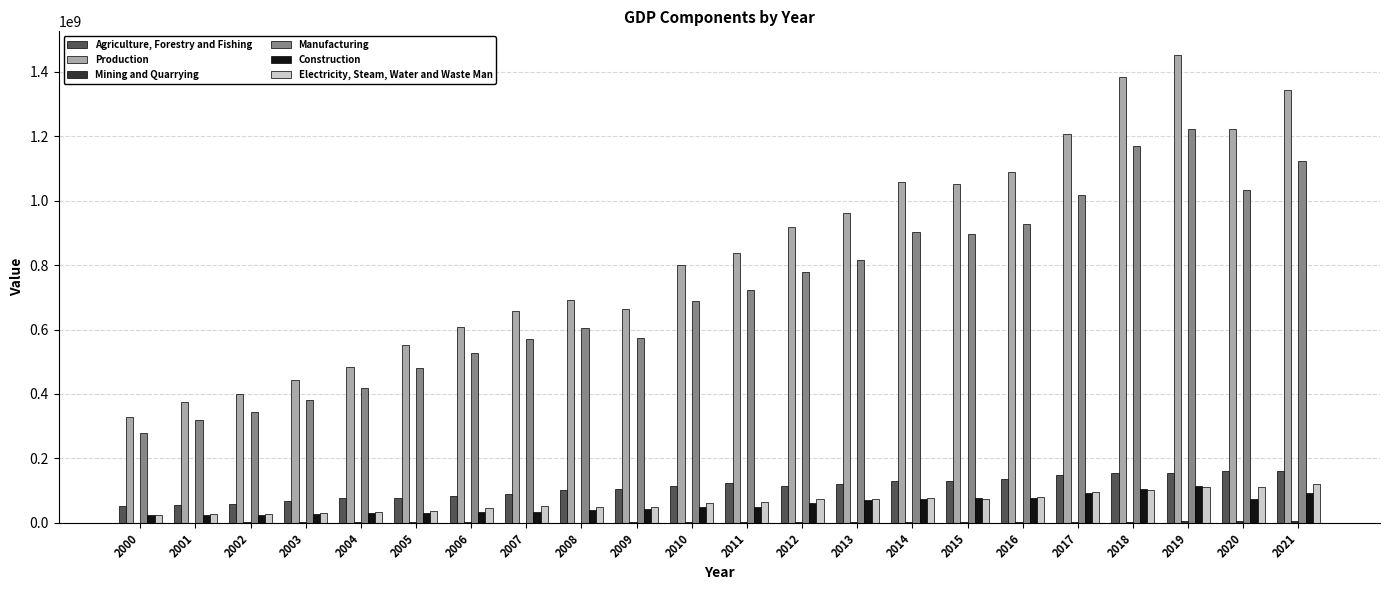

Are the bars grouped side by side (vs. stacked)?

Yes